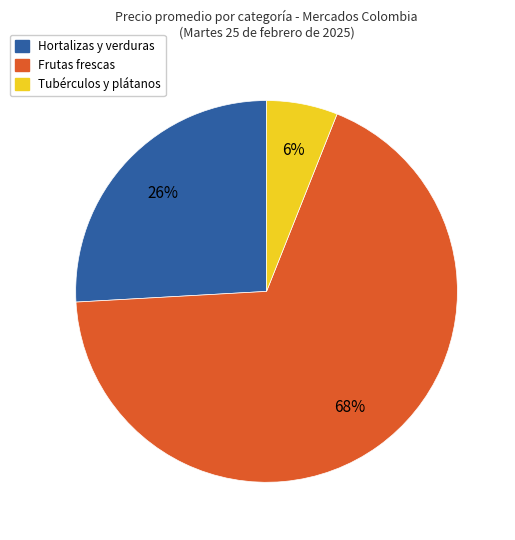

Is it true that Tubérculos y plátanos is 14% of the pie?

False